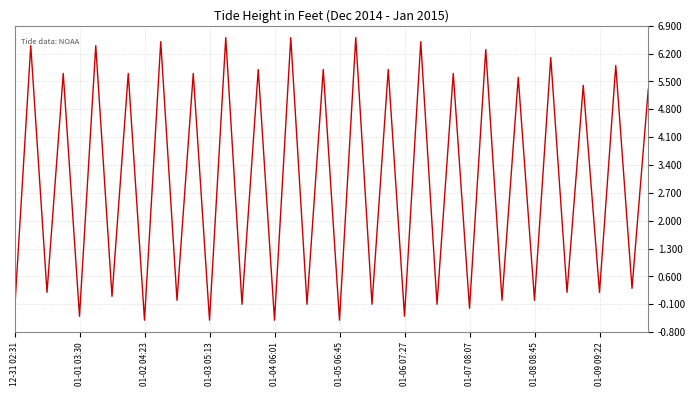

What is the maximum value shown in the chart?

6.6